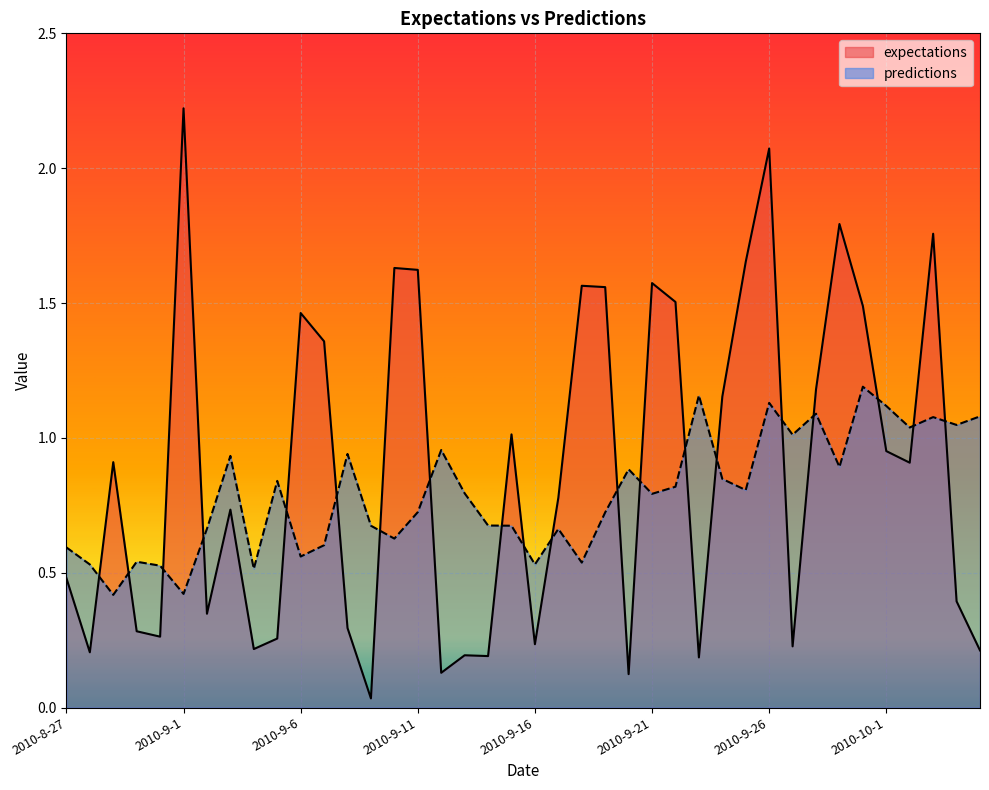

At which label does predictions reach its minimum?

2010-8-29